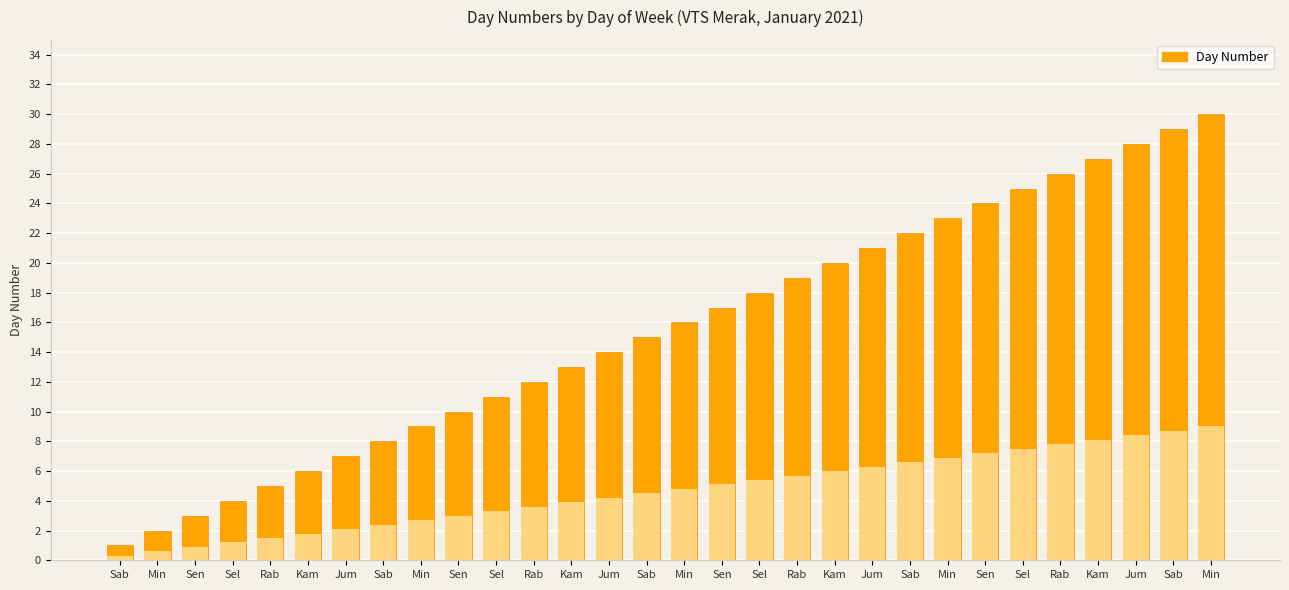

Reading right to left, what are all the values shown in this chart?

Min=30	Sab=29	Jum=28	Kam=27	Rab=26	Sel=25	Sen=24	Min=23	Sab=22	Jum=21	Kam=20	Rab=19	Sel=18	Sen=17	Min=16	Sab=15	Jum=14	Kam=13	Rab=12	Sel=11	Sen=10	Min=9	Sab=8	Jum=7	Kam=6	Rab=5	Sel=4	Sen=3	Min=2	Sab=1